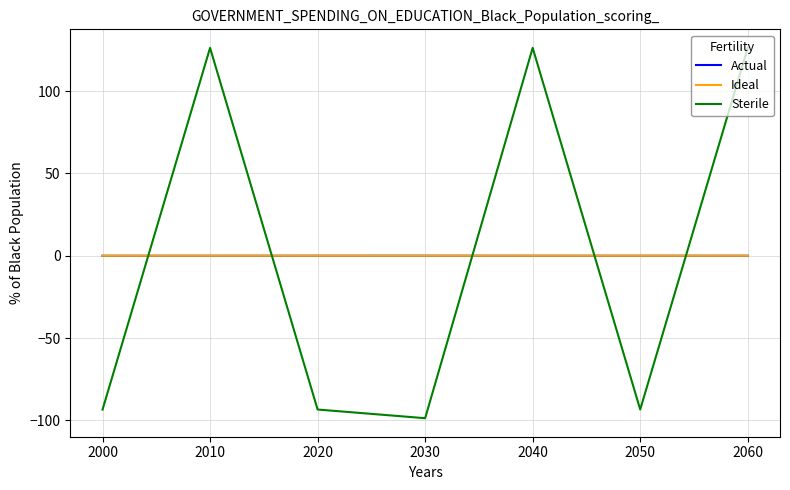

Is the value of Ideal at 2030 greater than the value of Sterile at 2020?

Yes